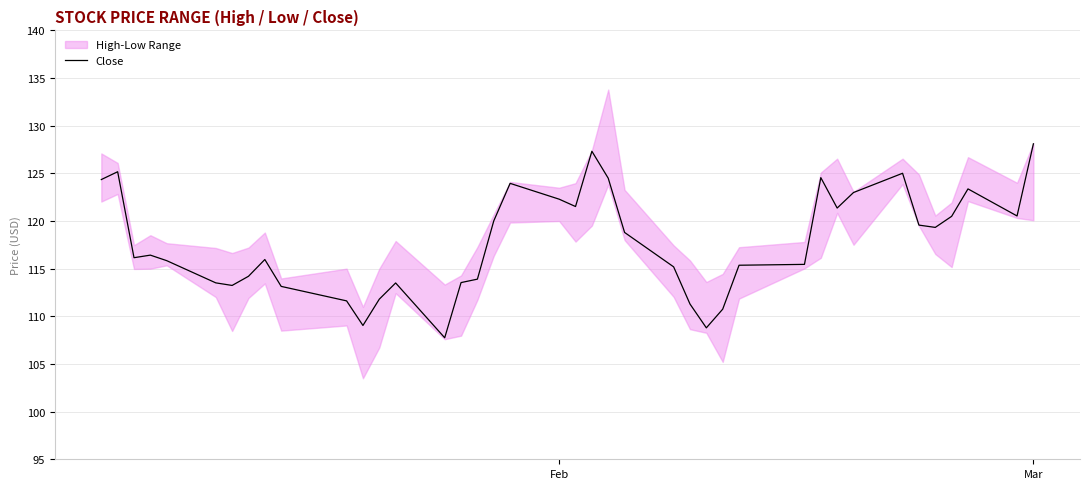

What is the difference between the maximum and minimum values?

20.3